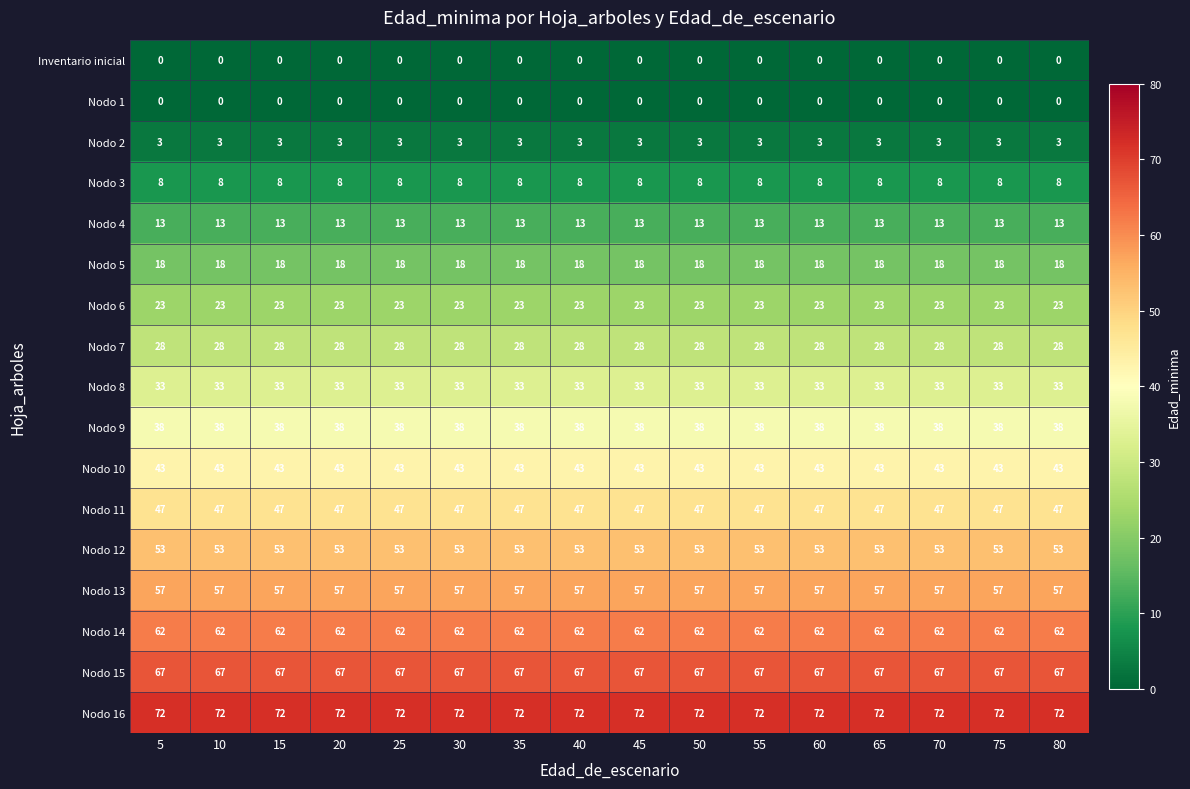

What is the spread (max minus min) of values at 80?

72